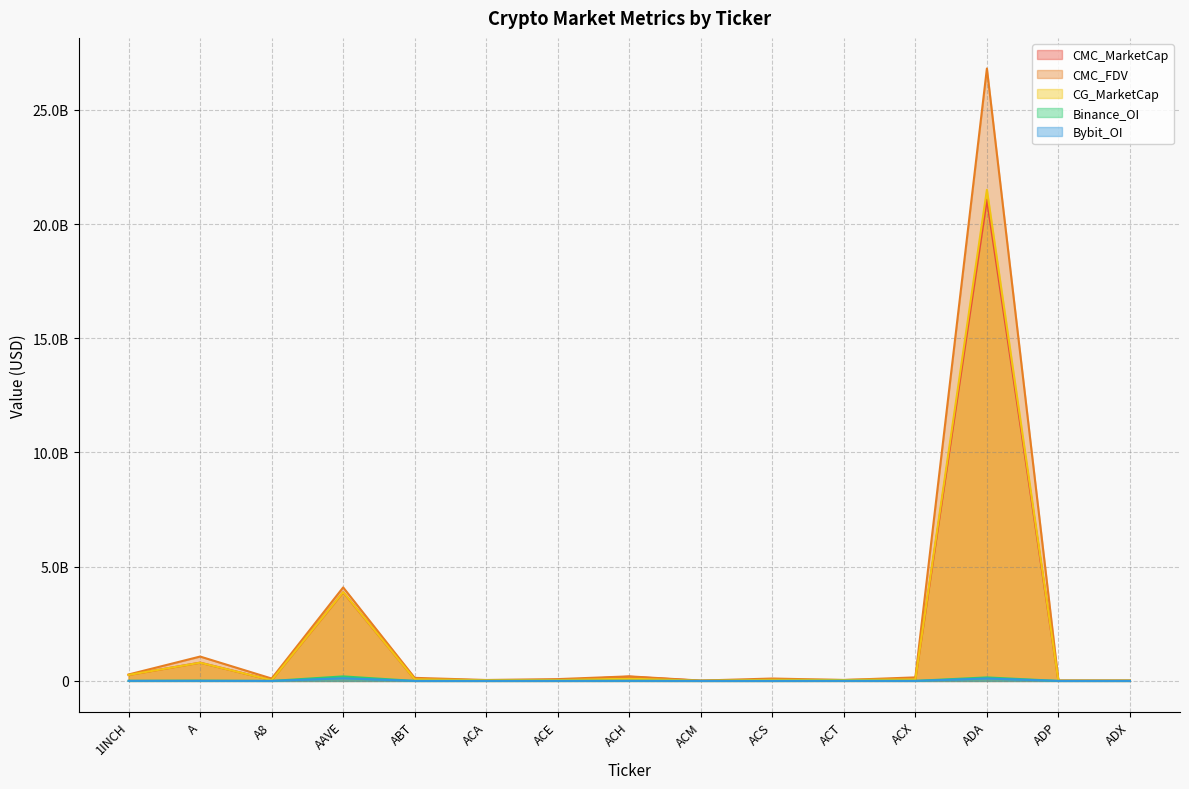

Rank the categories by CG_MarketCap value from highest to lowest.

ADA, AAVE, A, 1INCH, ACH, ABT, ACX, ACS, ACT, ACE, A8, ACA, ADX, ADP, ACM